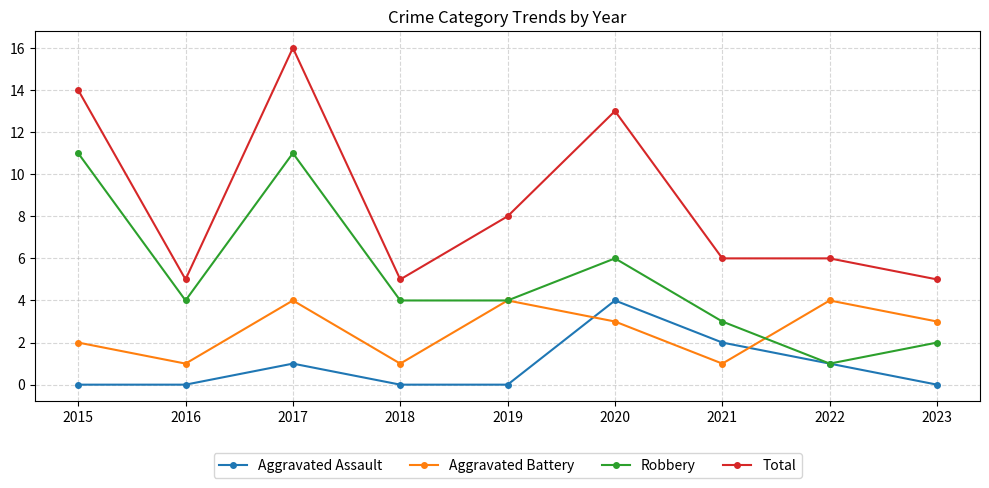

Where is Robbery nearest to the value 6?

2020